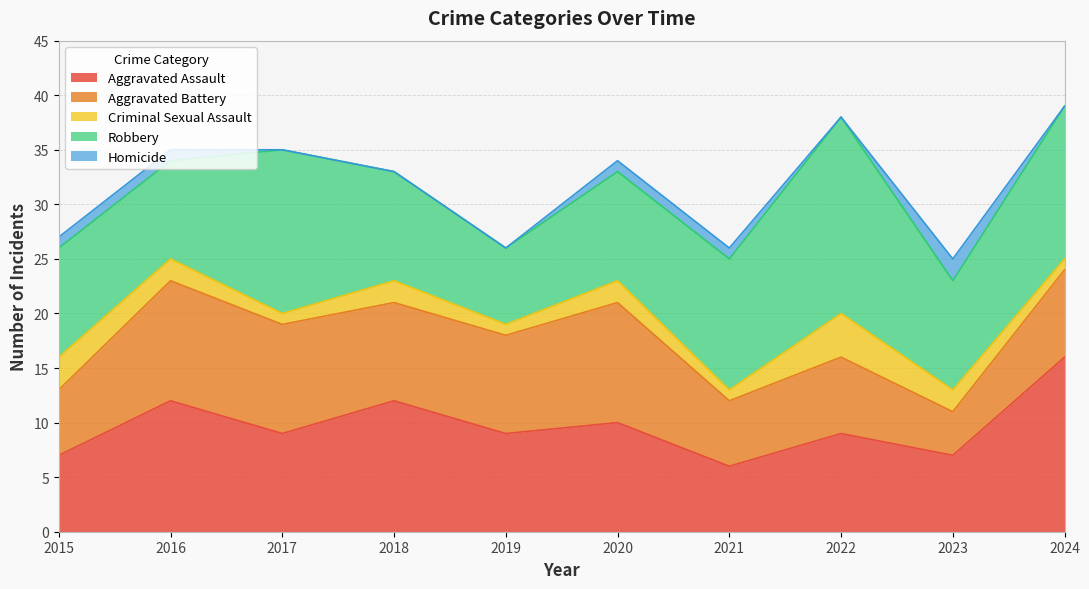

Reading left to right, list all the values displayed in this chart.

Aggravated Assault: 7	12	9	12	9	10	6	9	7	16
Aggravated Battery: 6	11	10	9	9	11	6	7	4	8
Criminal Sexual Assault: 3	2	1	2	1	2	1	4	2	1
Robbery: 10	9	15	10	7	10	12	18	10	14
Homicide: 1	1	0	0	0	1	1	0	2	0